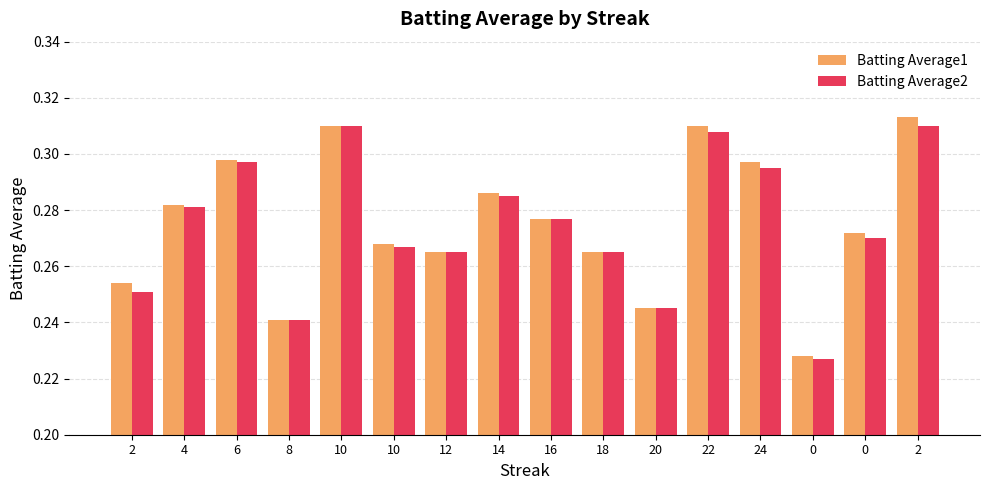

Count the number of data series in this chart.

2